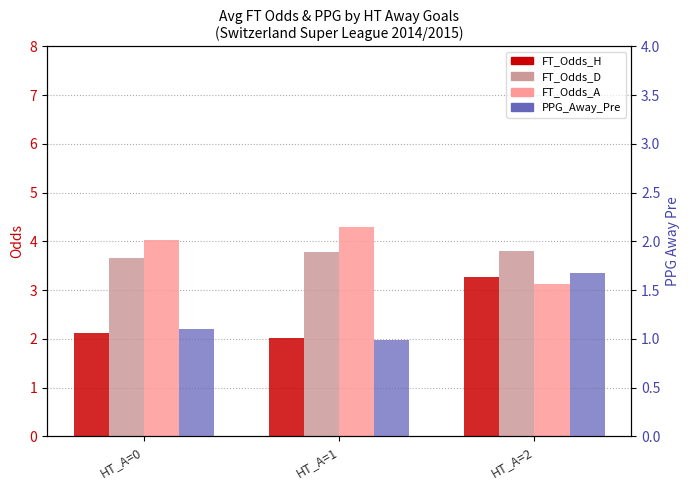

Reading left to right, what are all the values shown in this chart?

FT_Odds_H: HT_A=0=2.1	HT_A=1=2.0	HT_A=2=3.3
FT_Odds_D: HT_A=0=3.7	HT_A=1=3.8	HT_A=2=3.8
FT_Odds_A: HT_A=0=4.0	HT_A=1=4.3	HT_A=2=3.1
PPG_Away_Pre: HT_A=0=1.1	HT_A=1=1.0	HT_A=2=1.7